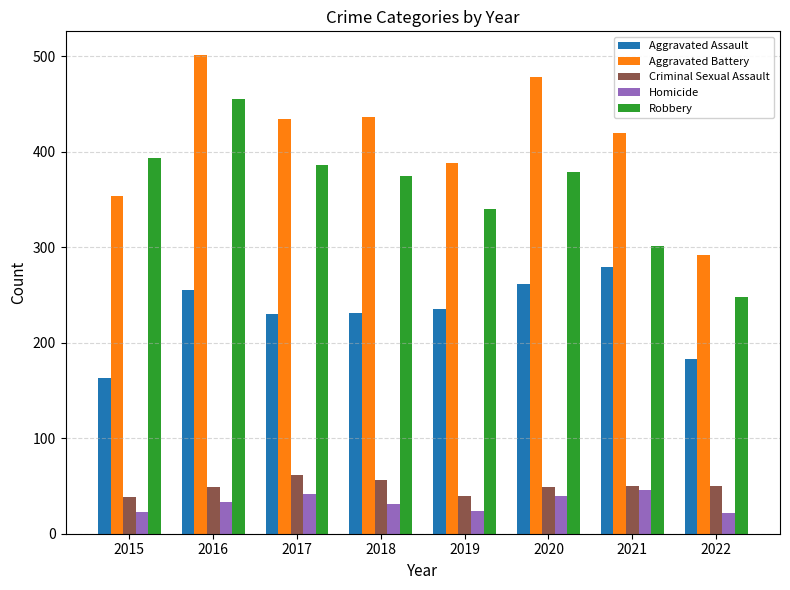

What is the sum of all Criminal Sexual Assault values?

394